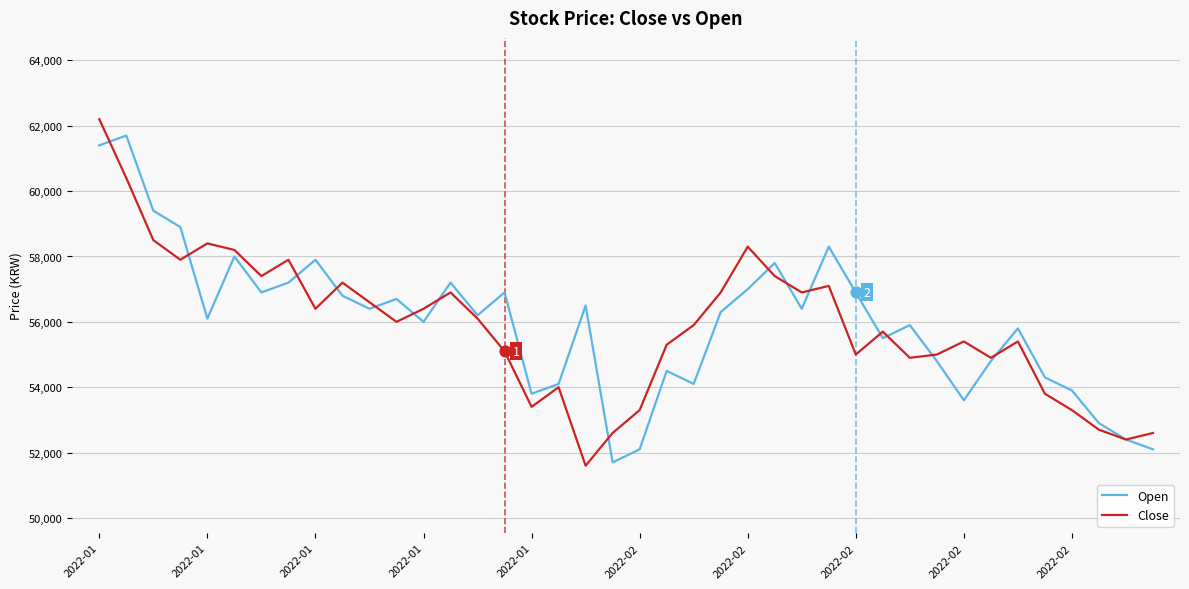

What is the maximum value shown in the chart?

62200